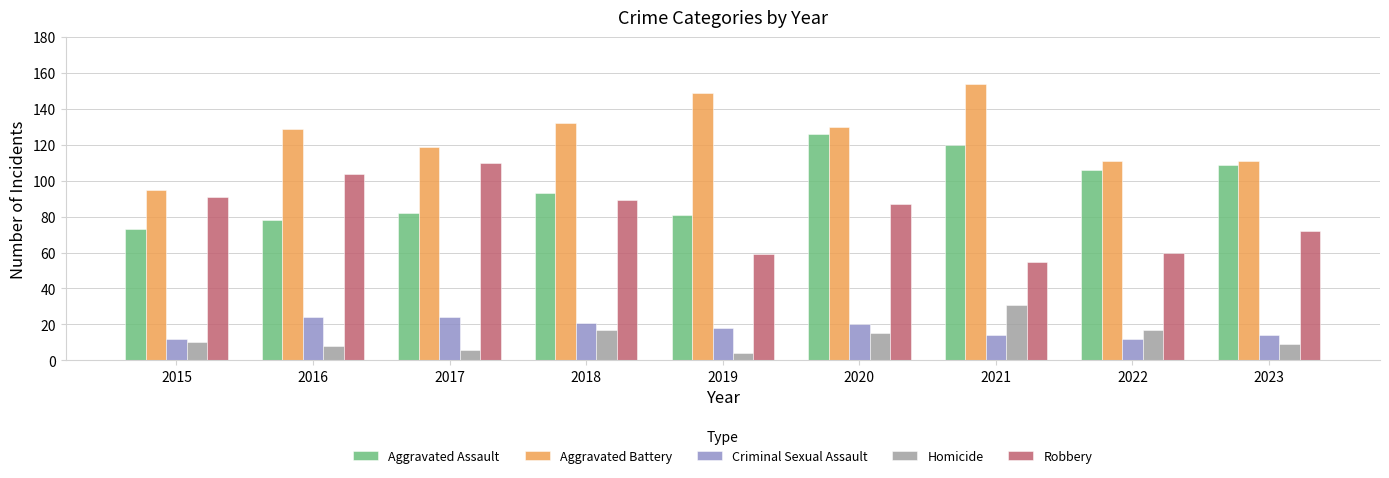

At 2016, list the series in order from largest to smallest.

Aggravated Battery, Robbery, Aggravated Assault, Criminal Sexual Assault, Homicide